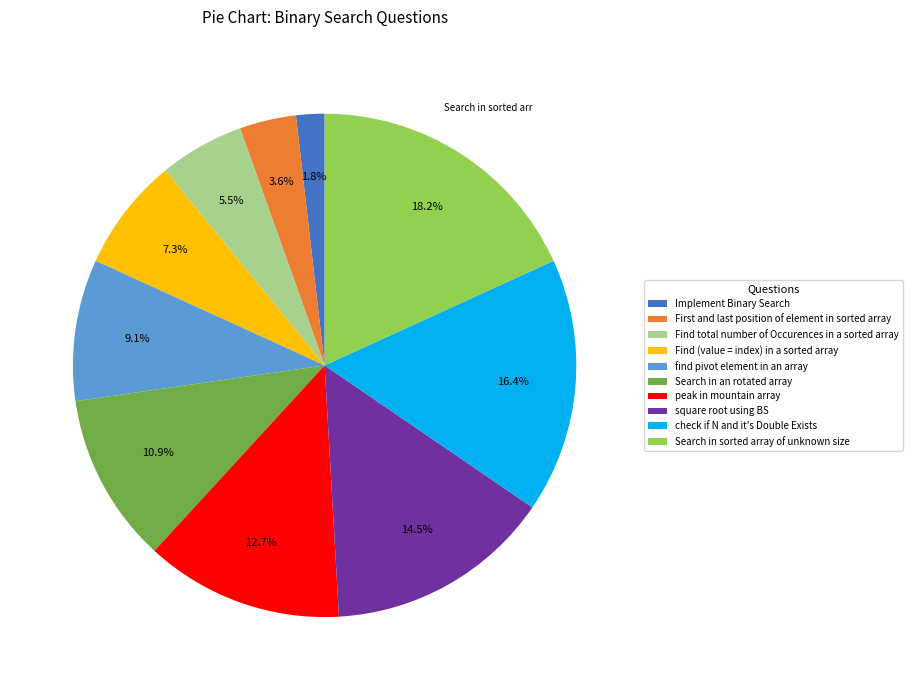

How many segments does this pie chart have?

10